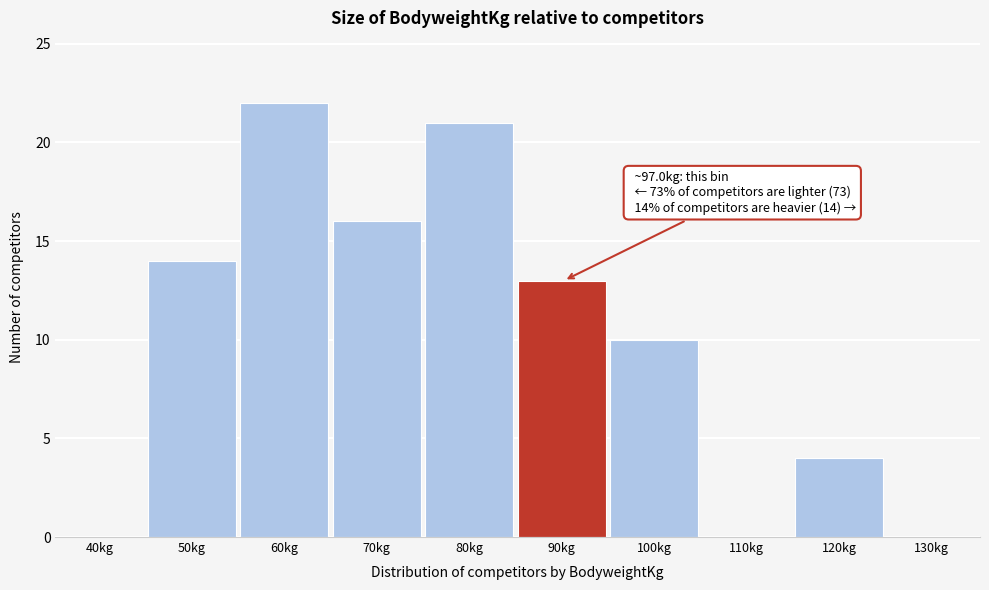

Reading left to right, what are all the values shown in this chart?

40kg=0	50kg=14	60kg=22	70kg=16	80kg=21	90kg=13	100kg=10	110kg=0	120kg=4	130kg=0